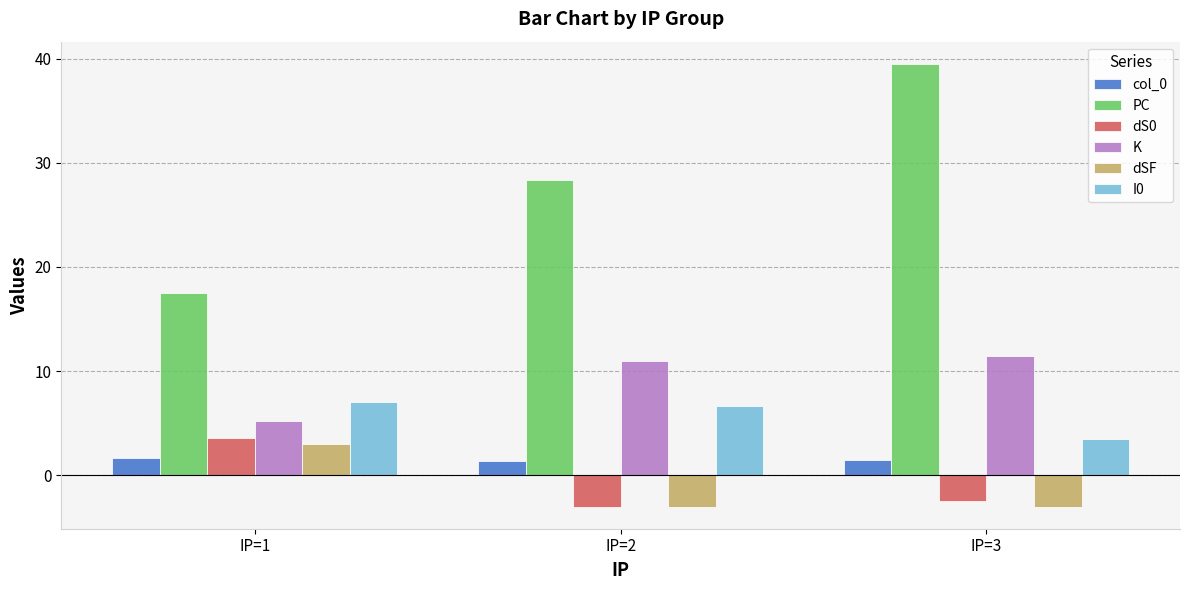

Is it true that I0 equals 6.7 at IP=2?

True